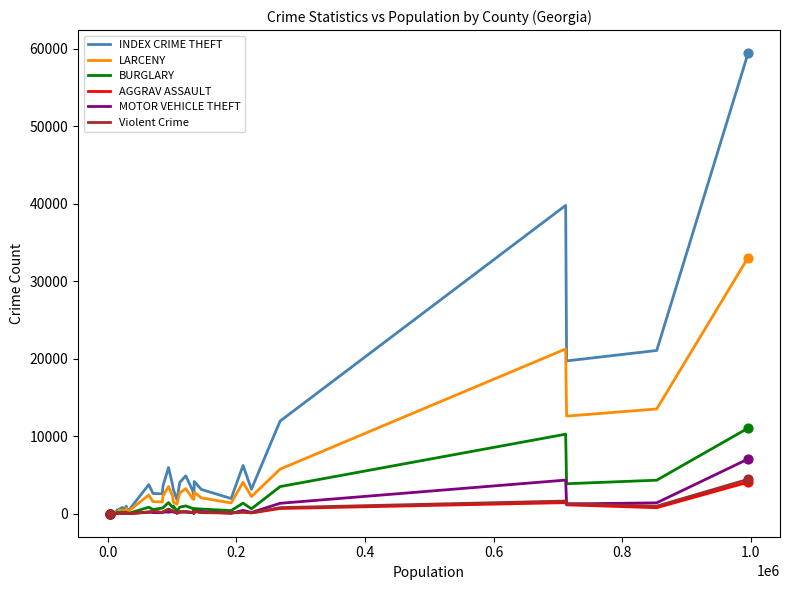

What is the maximum value for LARCENY?

33049